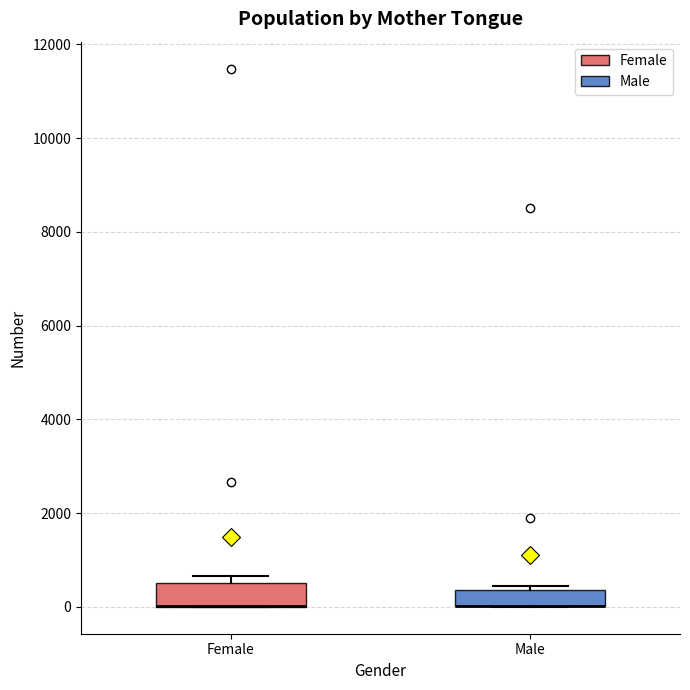

Where is the lower edge of the box for Male on the y-axis? The values are not printed on the chart, so give them approximately, as read against the axis.

0